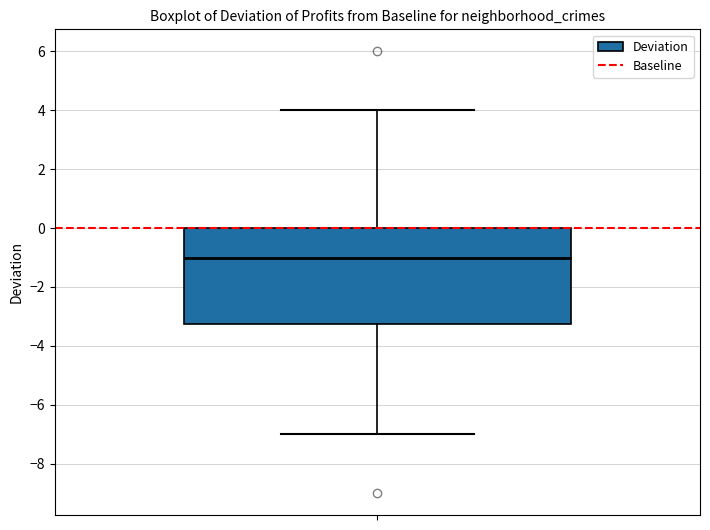

Transcribe this box plot: give where the median line is, the range the box spans, and where the two whiskers end, as read against the y-axis. The values are not printed on the chart, so give them approximately, as read against the axis.

median -1.0, box -3.2 to 0.0, whiskers -7.0 to 4.0